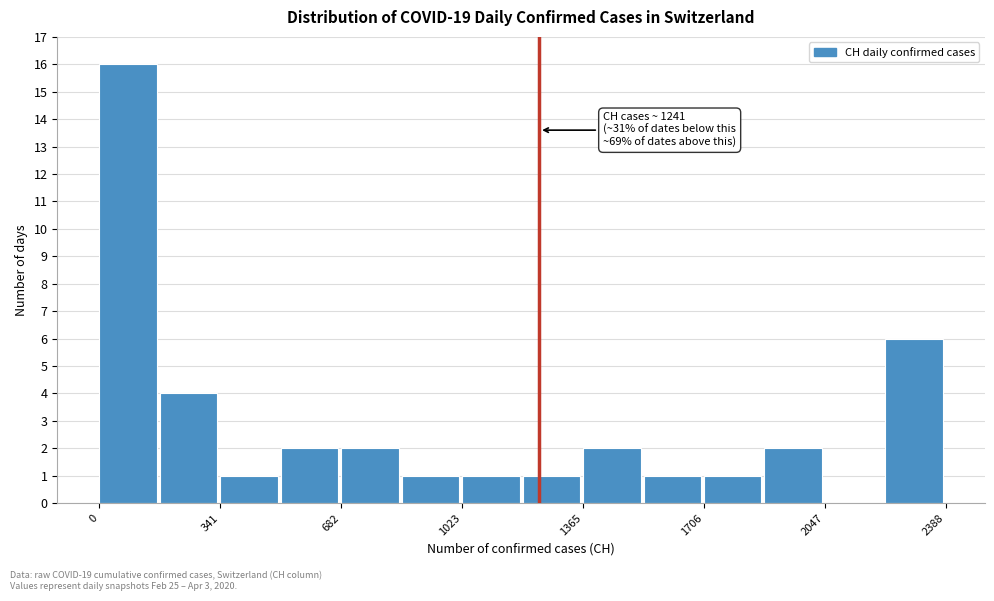

Around what value on the x-axis is the tallest bar? Give the approximate position of its centre, as read against the axis.

100